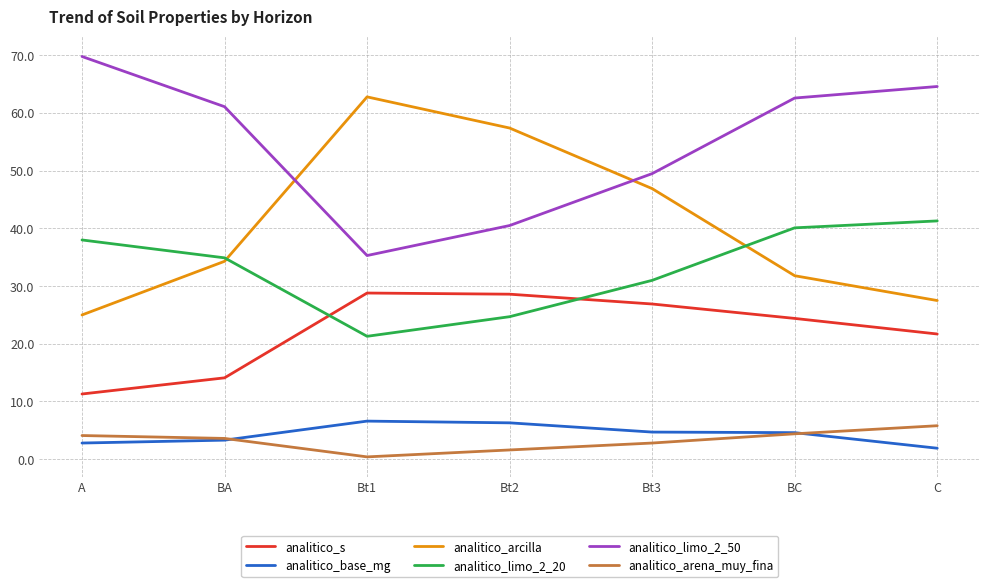

What are all the series names shown in the legend?

analitico_s, analitico_base_mg, analitico_arcilla, analitico_limo_2_20, analitico_limo_2_50, analitico_arena_muy_fina